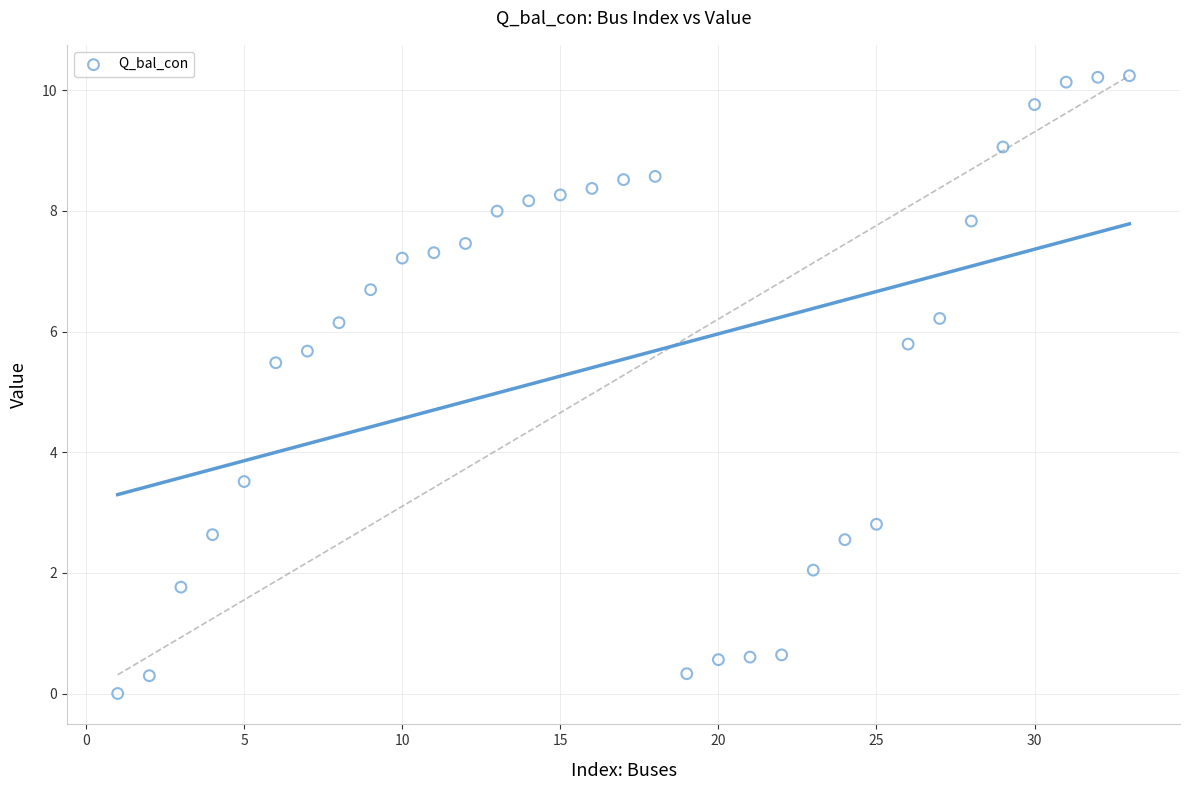

What Y value in the scatter plot is closest to 5?

5.5